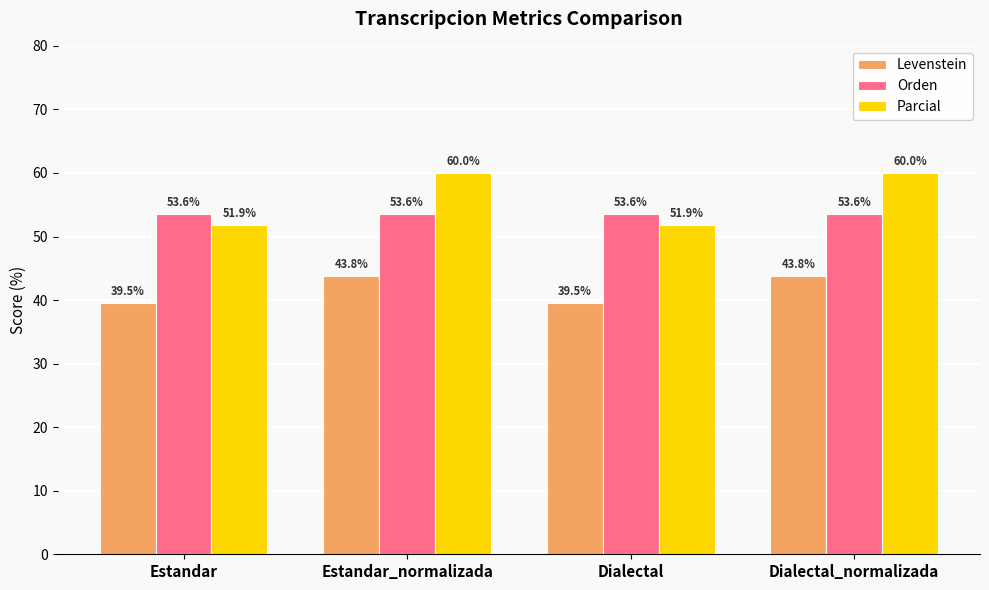

Rank the series by their maximum value, from lowest to highest.

Levenstein, Orden, Parcial